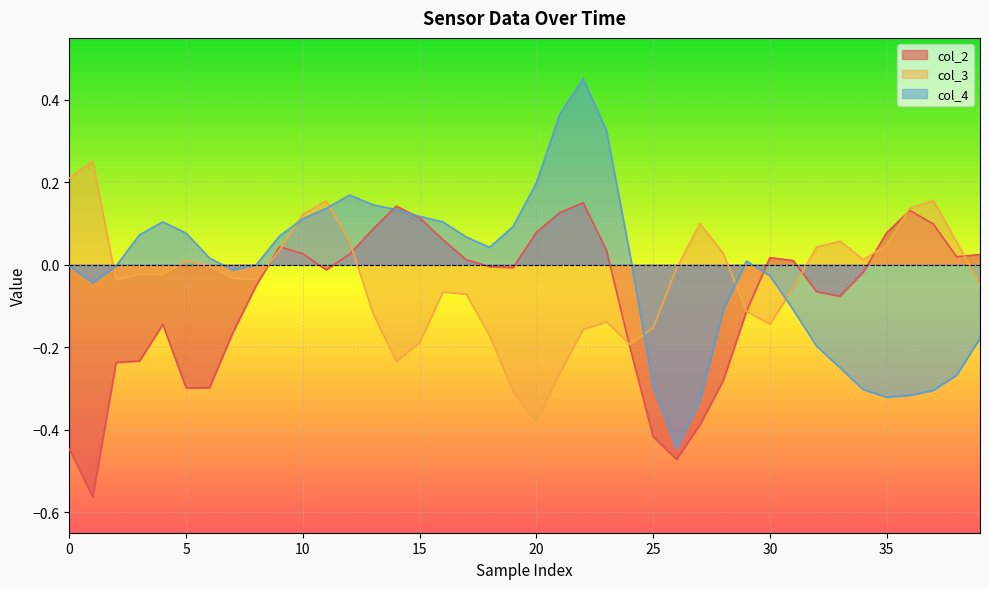

What is the label of the 30th point from the right?

10